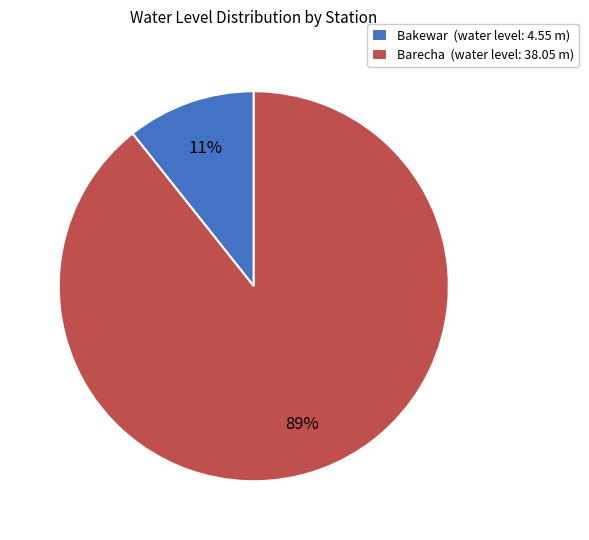

To the nearest percent, what percentage of the pie is Bakewar?

11%